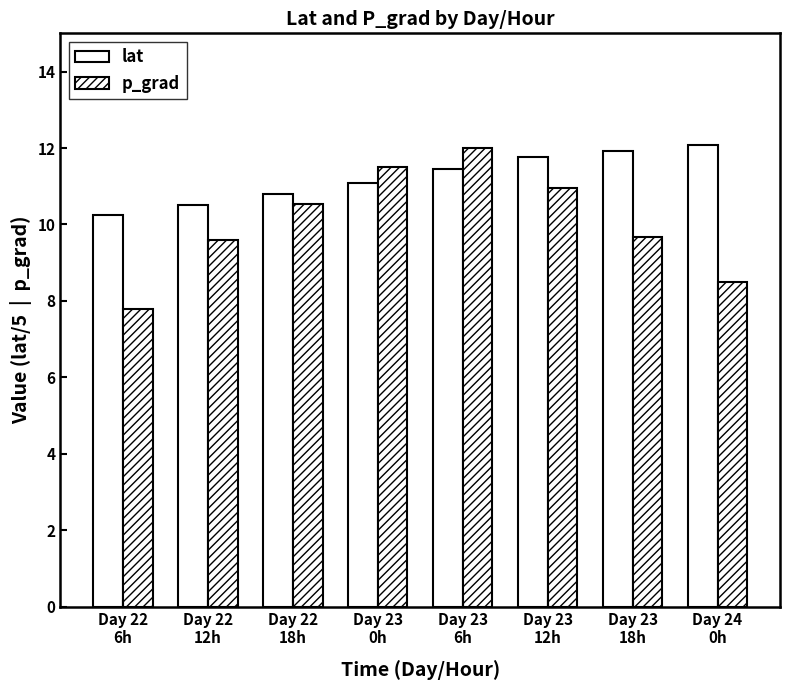

Reading left to right, extract all data points from this chart.

lat: Day 22
6h=10.3	Day 22
12h=10.5	Day 22
18h=10.8	Day 23
0h=11.1	Day 23
6h=11.5	Day 23
12h=11.8	Day 23
18h=11.9	Day 24
0h=12.1
p_grad: Day 22
6h=7.8	Day 22
12h=9.6	Day 22
18h=10.5	Day 23
0h=11.5	Day 23
6h=12.0	Day 23
12h=10.9	Day 23
18h=9.7	Day 24
0h=8.5